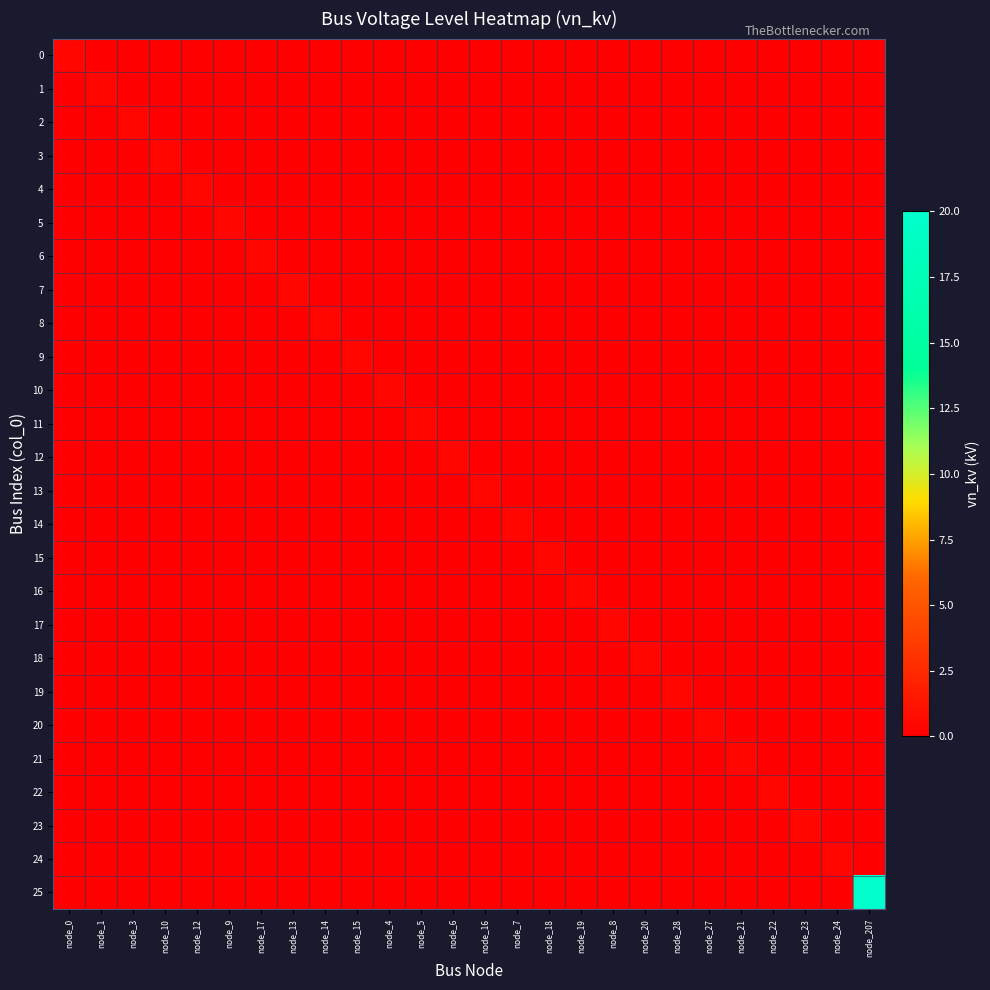

Which label corresponds to the smallest value in the chart?

node_1